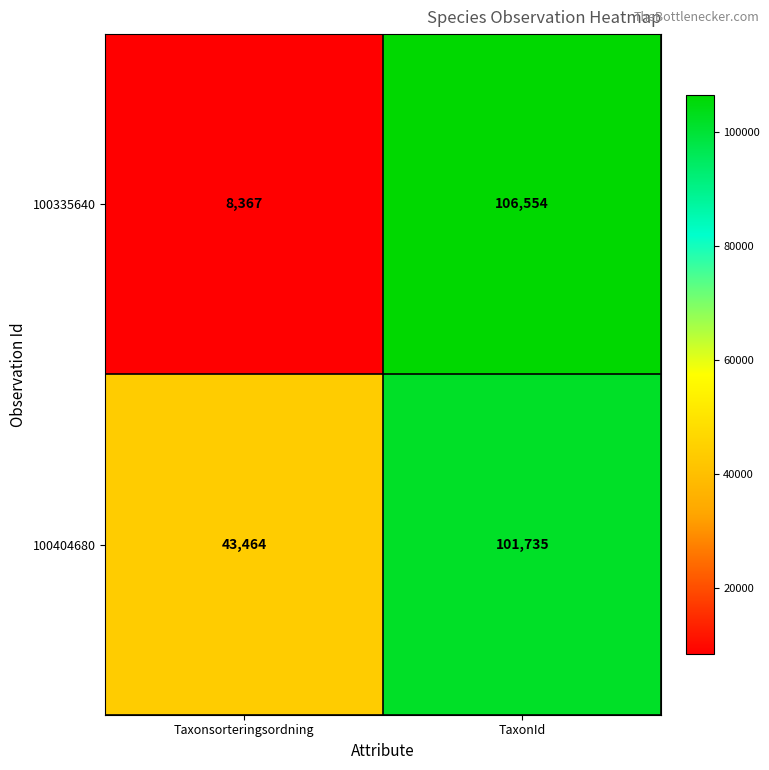

The value of 100404680 at Taxonsorteringsordning is 43464. True or false?

True